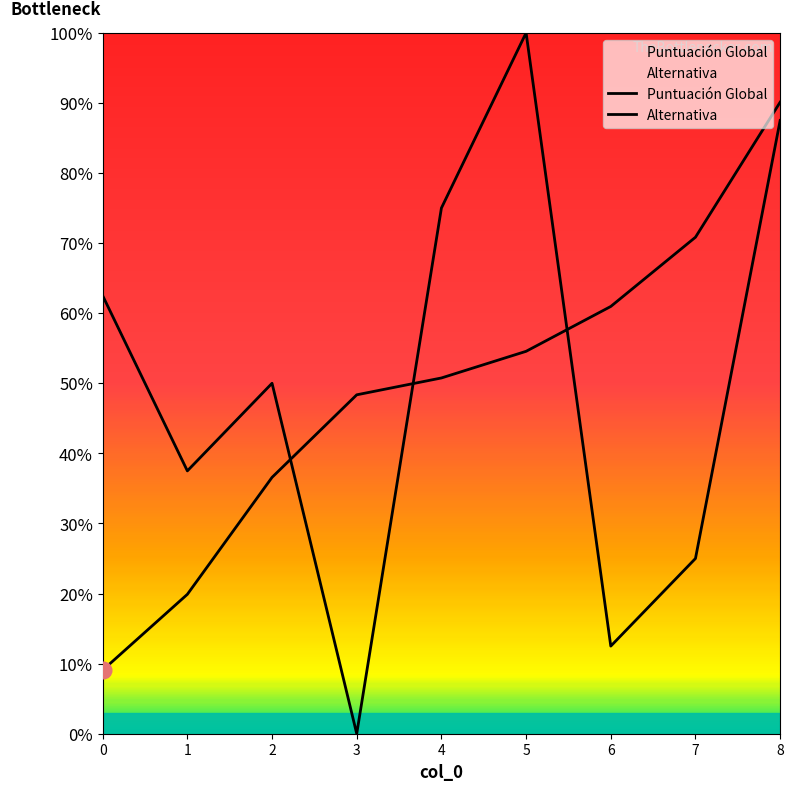

Where is Alternativa nearest to the value 0?

3